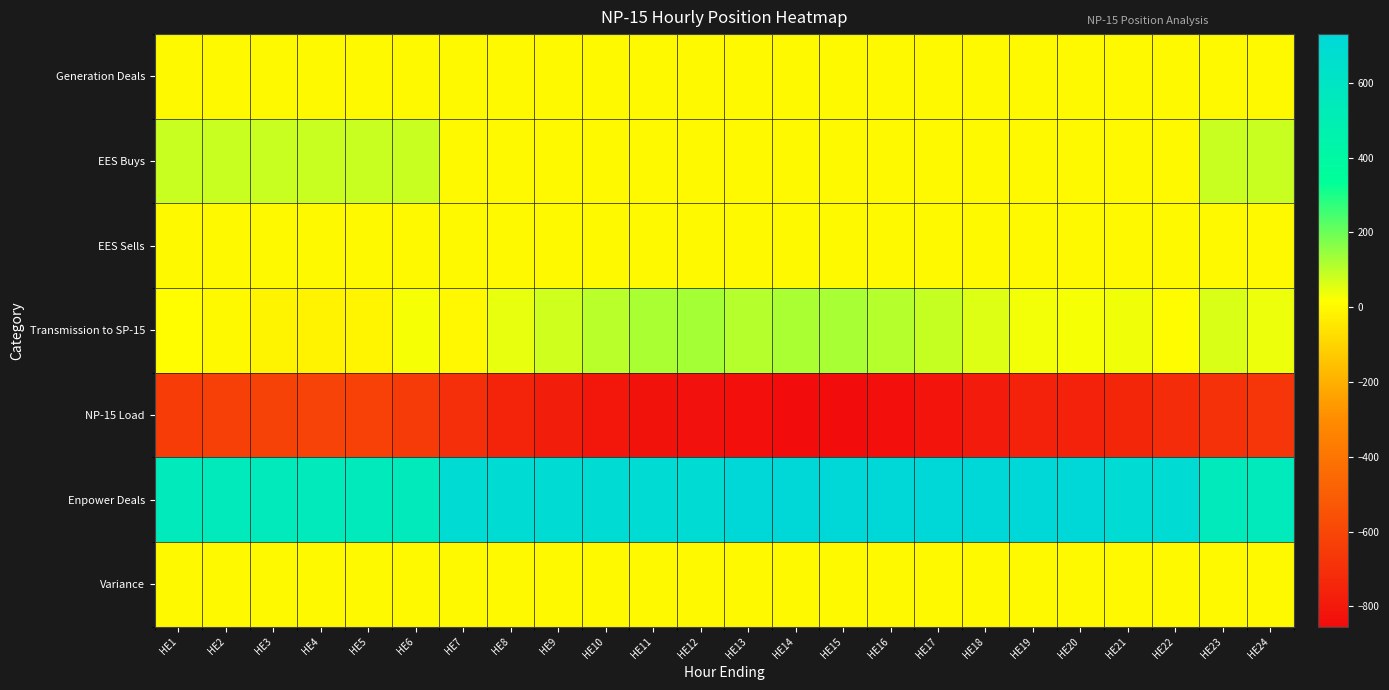

Rank the series by their maximum value, from lowest to highest.

NP-15 Load, Generation Deals, EES Sells, Variance, EES Buys, Transmission to SP-15, Enpower Deals